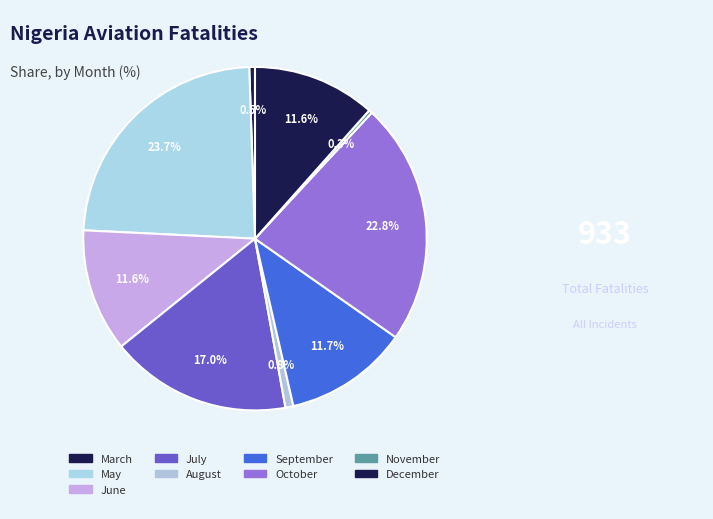

Is there any slice that represents more than half of the pie?

No